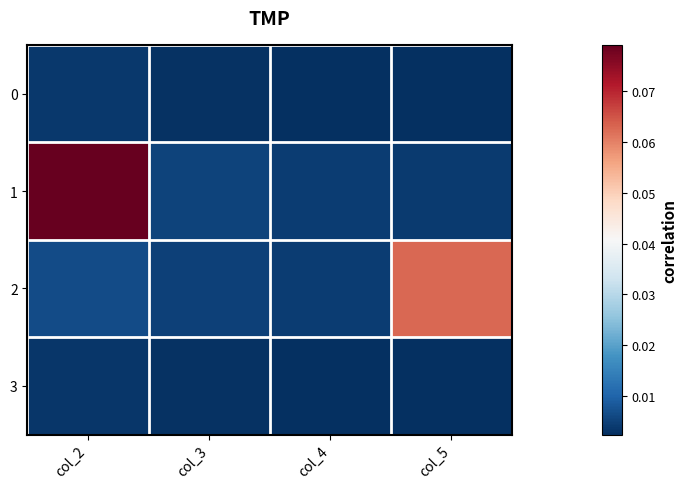

At which category is the sum across all series the highest?

col_2